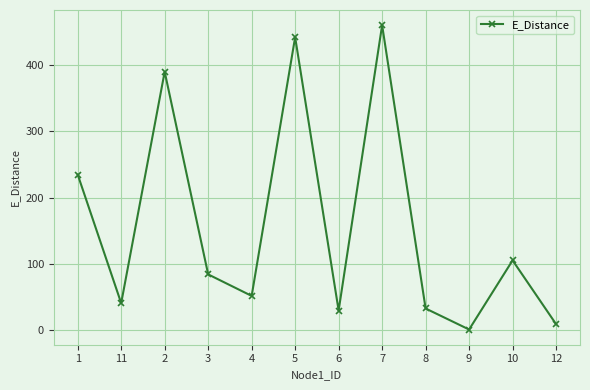

What is the greatest value displayed?

459.5